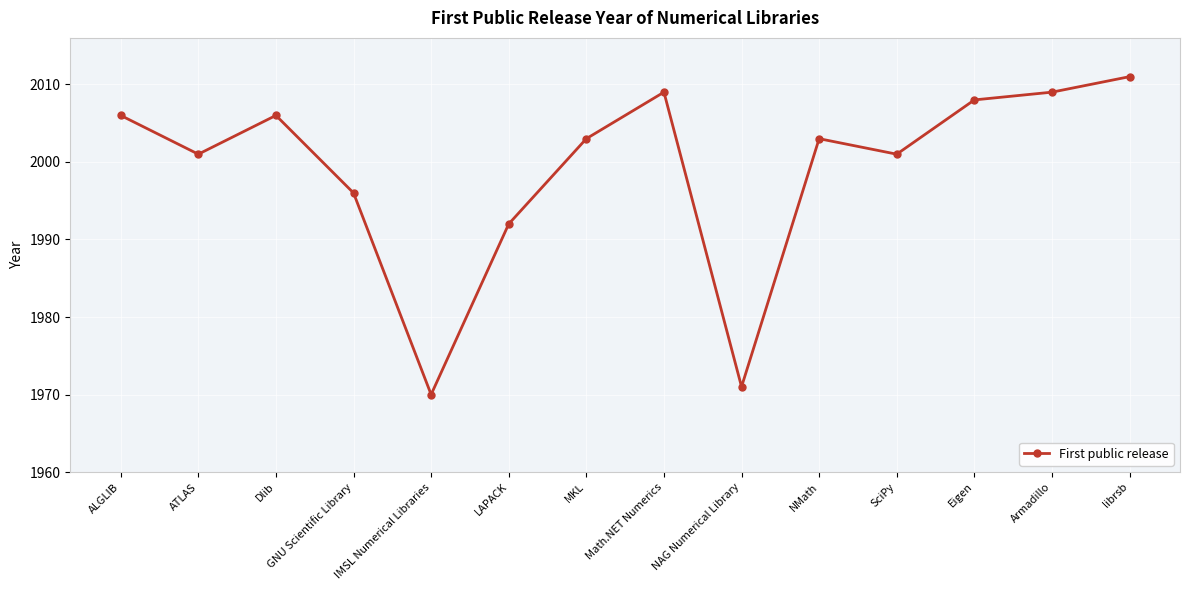

Between ATLAS and LAPACK, which is larger?

ATLAS